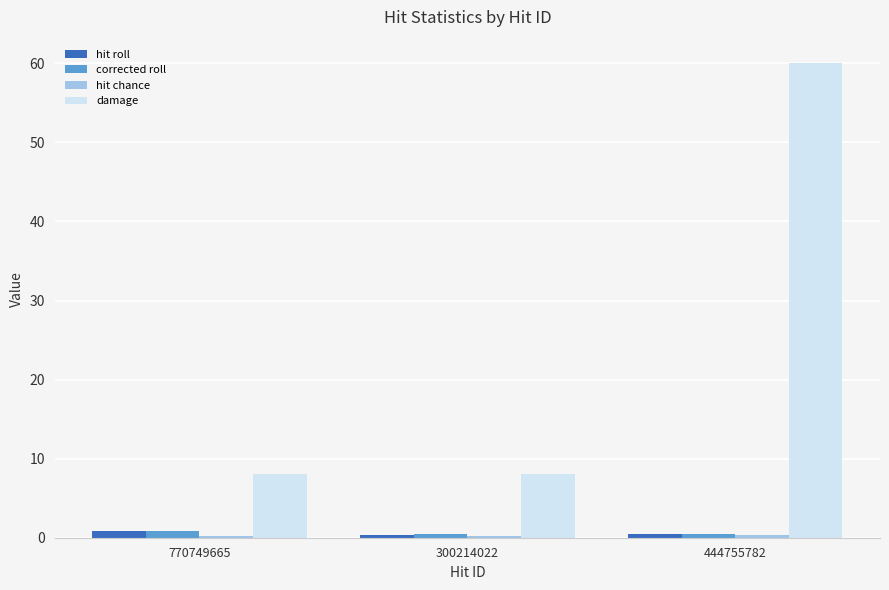

Which category has the highest value in the damage series?

444755782